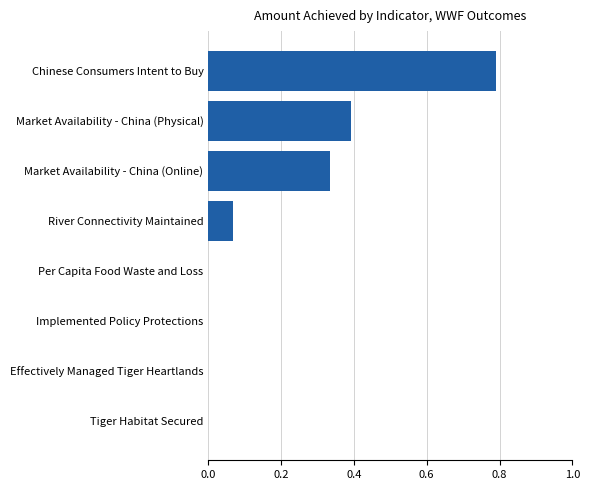

True or false: the data shows 0.5 at Market Availability - China (Online).

False